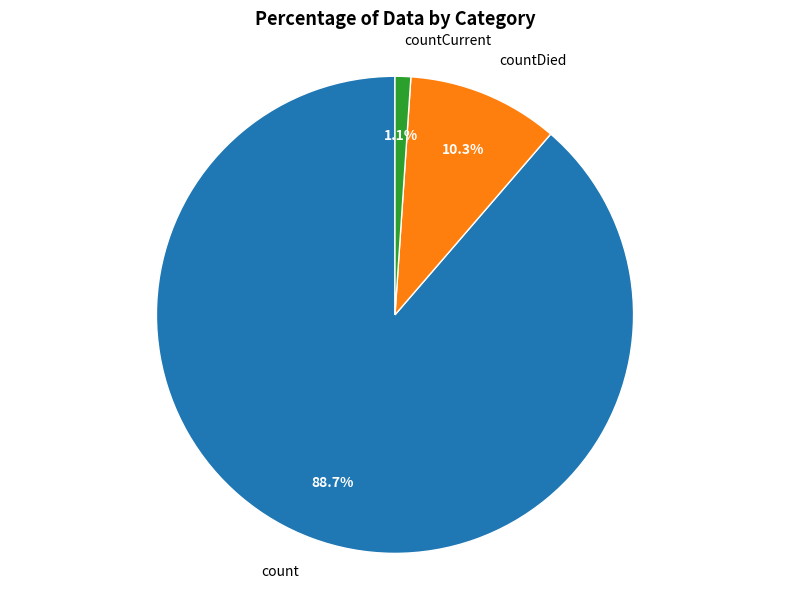

Rank the categories by value from highest to lowest.

count, countDied, countCurrent